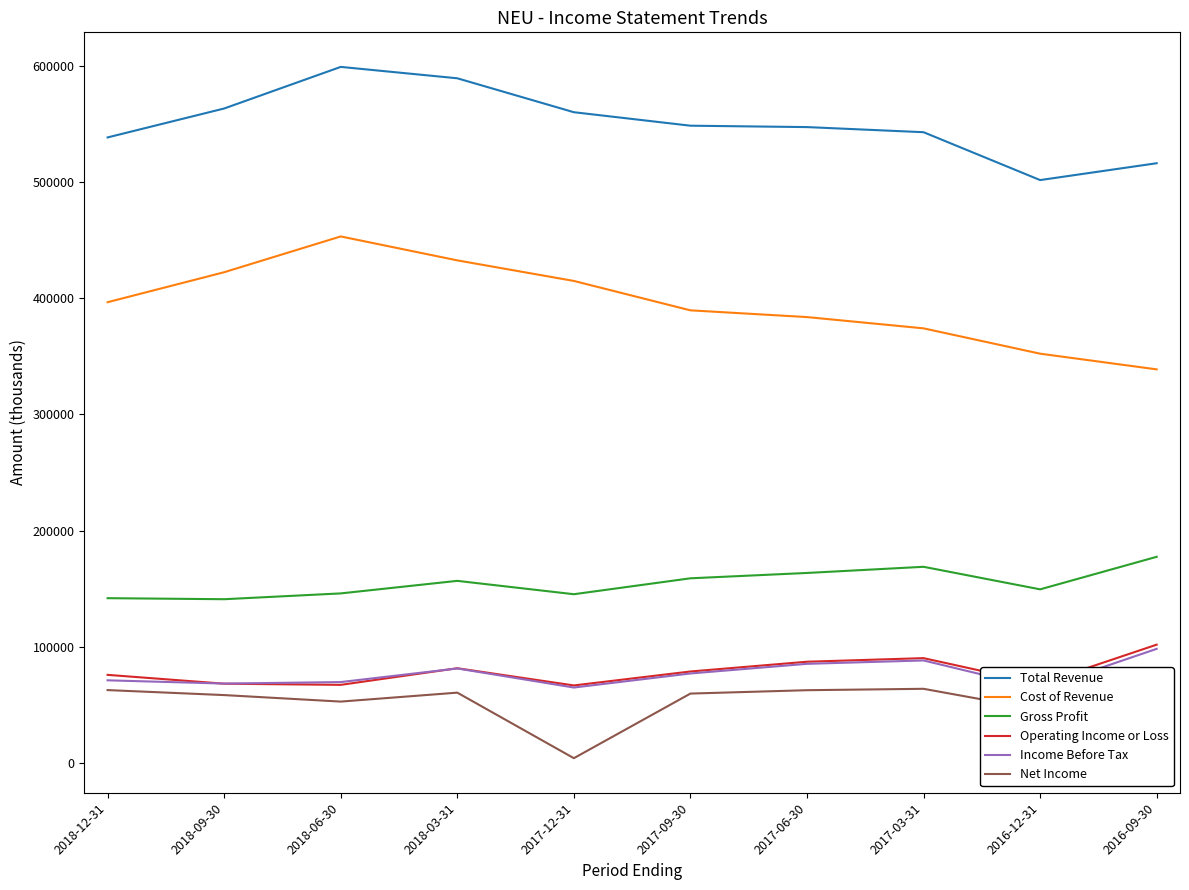

In Total Revenue, how many points are higher than both neighbors (excluding endpoints)?

1